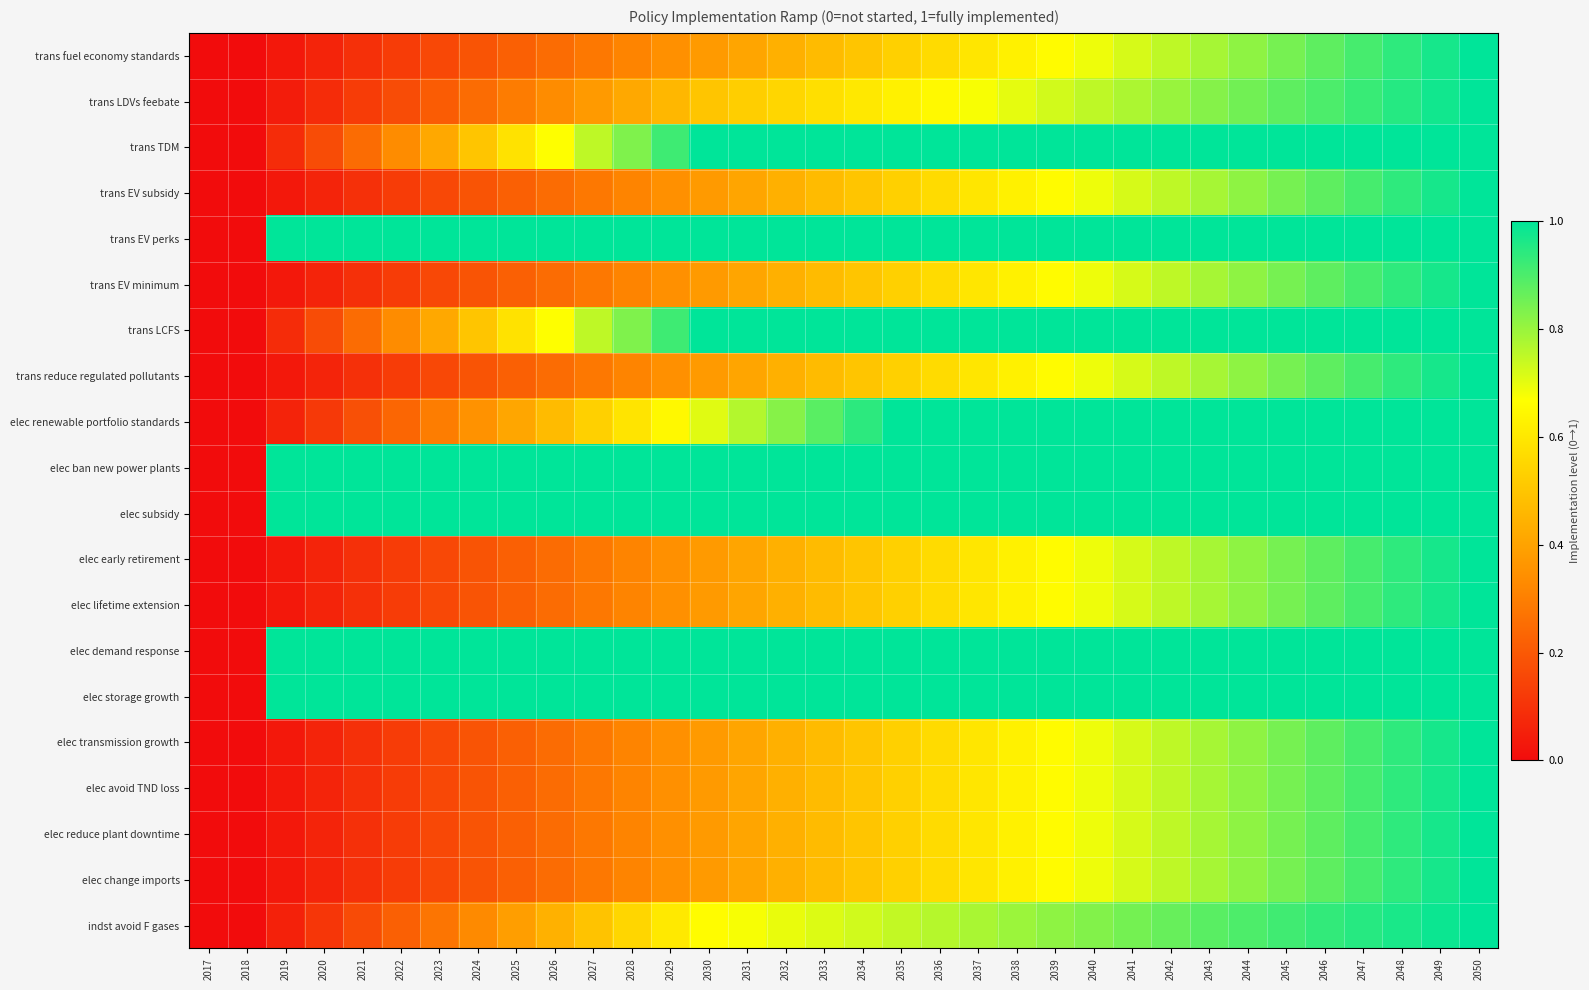

Count the number of data series in this chart.

20